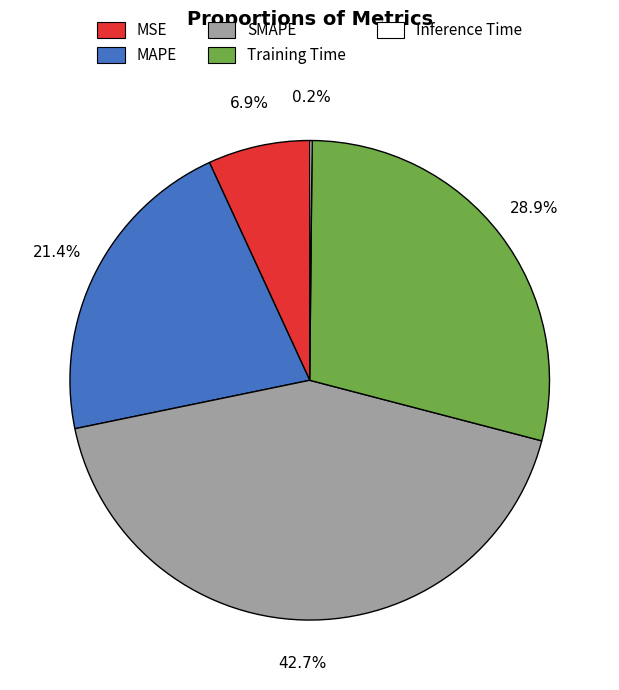

Does any single category account for the majority?

No